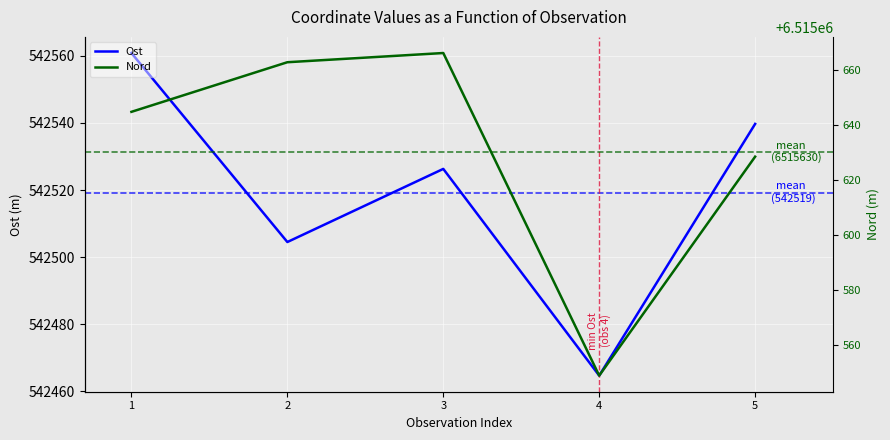

Reading left to right, what are all the values shown in this chart?

Ost: 1=542560.8	2=542504.5	3=542526.3	4=542464.7	5=542539.7
Nord: 1=6515644.7	2=6515662.7	3=6515666.1	4=6515548.7	5=6515628.4